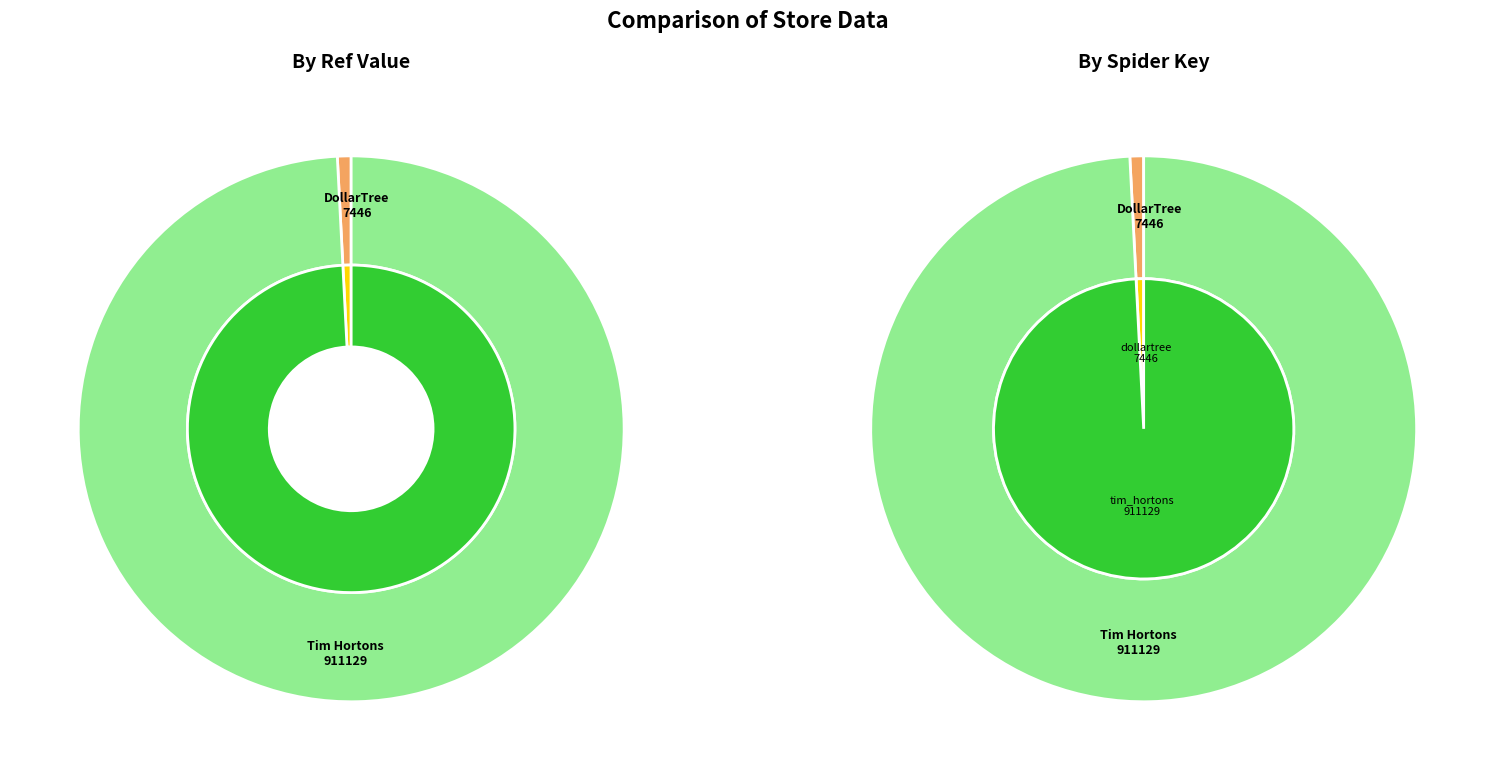

Rank the categories by value from lowest to highest.

dollartree, tim_hortons